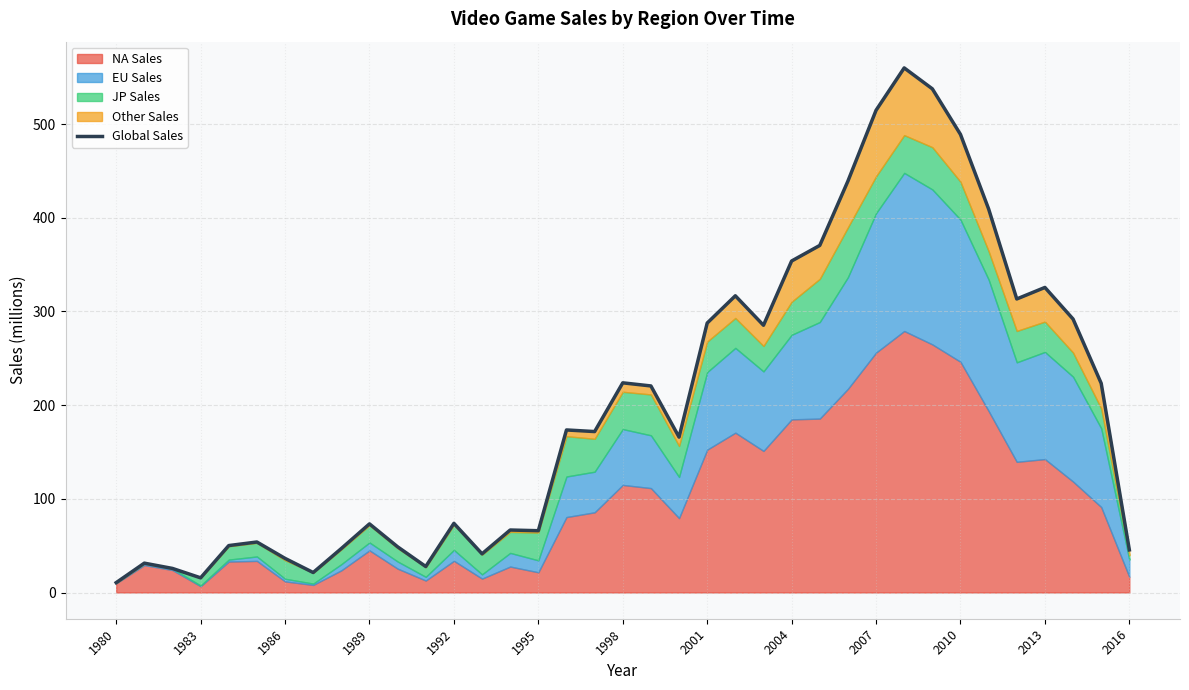

What is the difference between the maximum and minimum values?

549.3